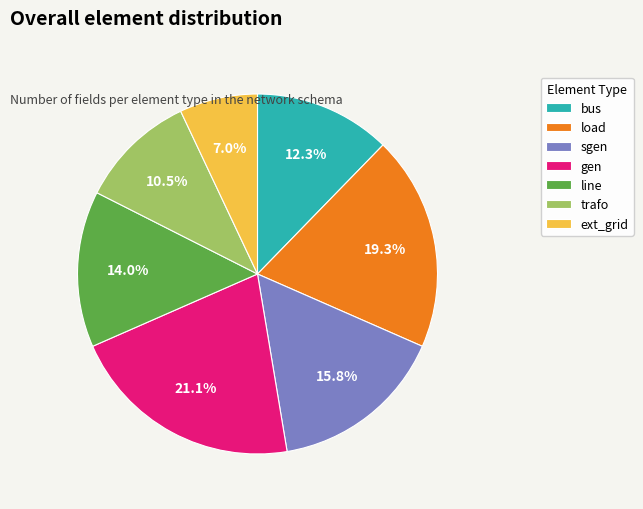

How many slices are in this pie chart?

7